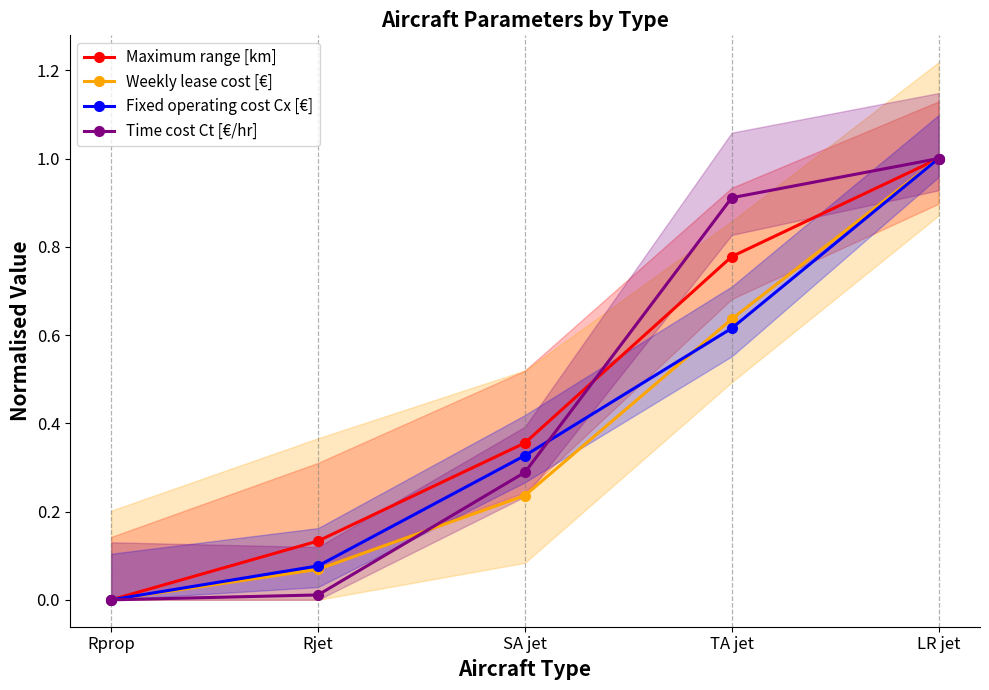

At how many categories does at least one series exceed 0?

4